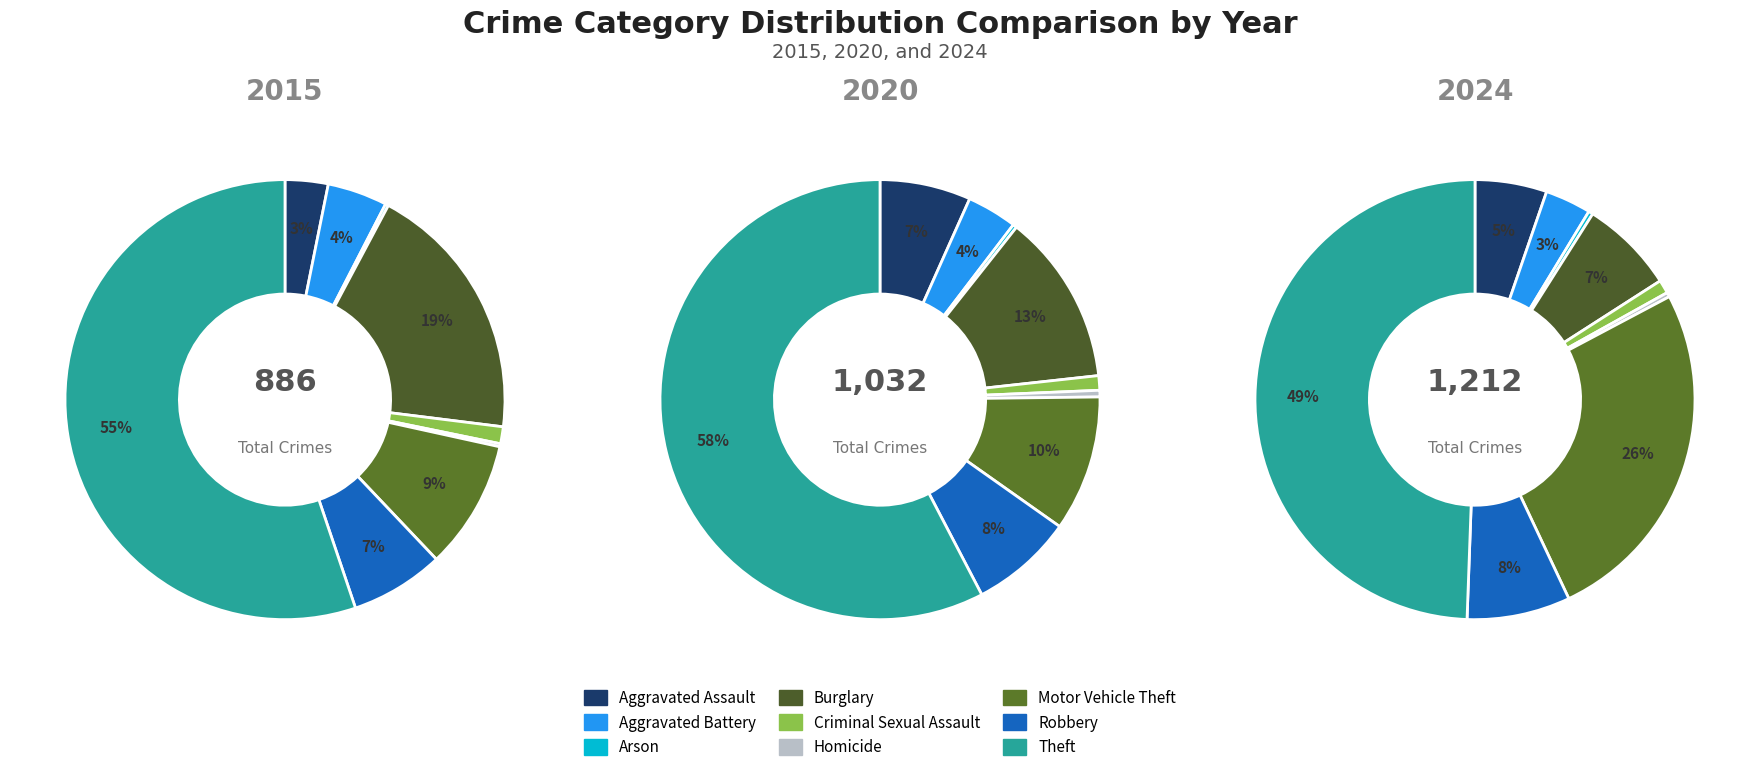

To the nearest percent, what is the difference between the Arson and Burglary slice percentages?

7%